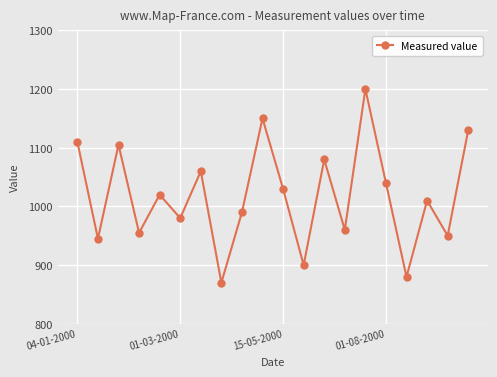

True or false: there are more than 0 points higher than both neighbors.

True